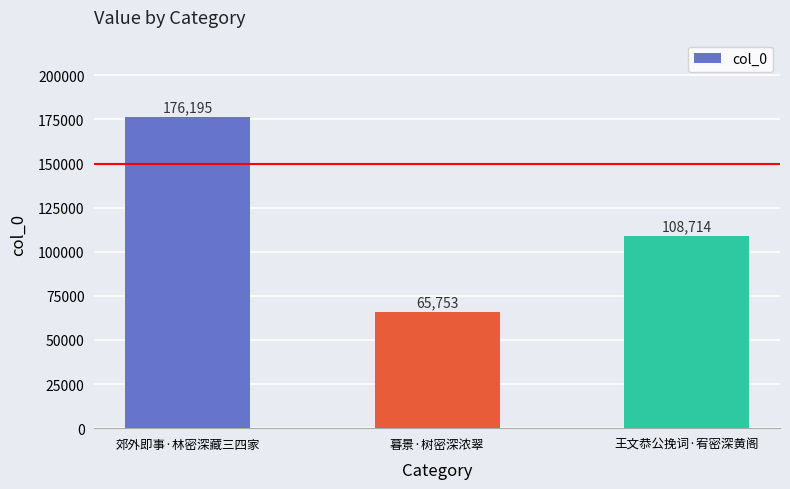

At which label is the value closest to 120974?

王文恭公挽词·宥密深黄阁